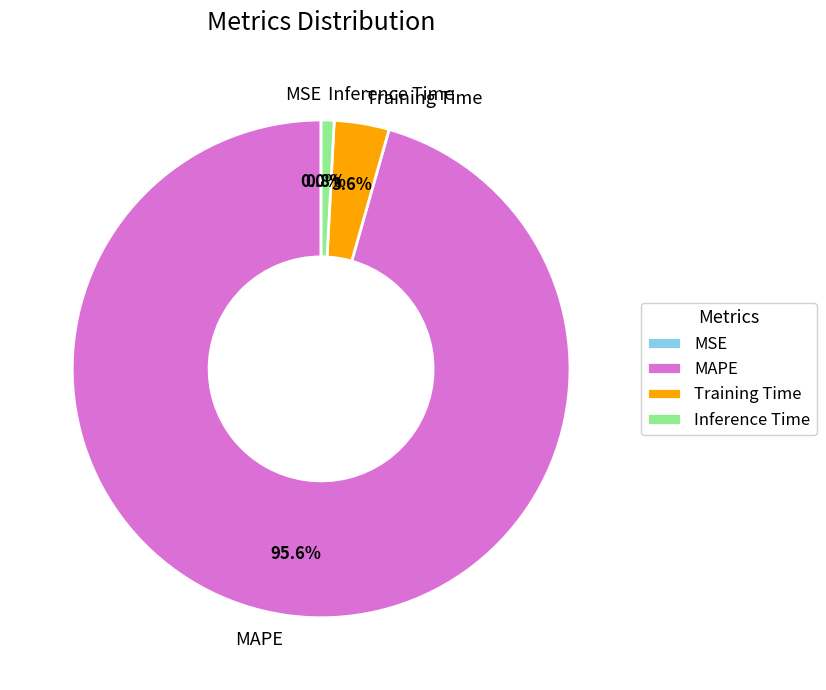

What is the ratio of the value at Training Time to the value at Inference Time?

4.2